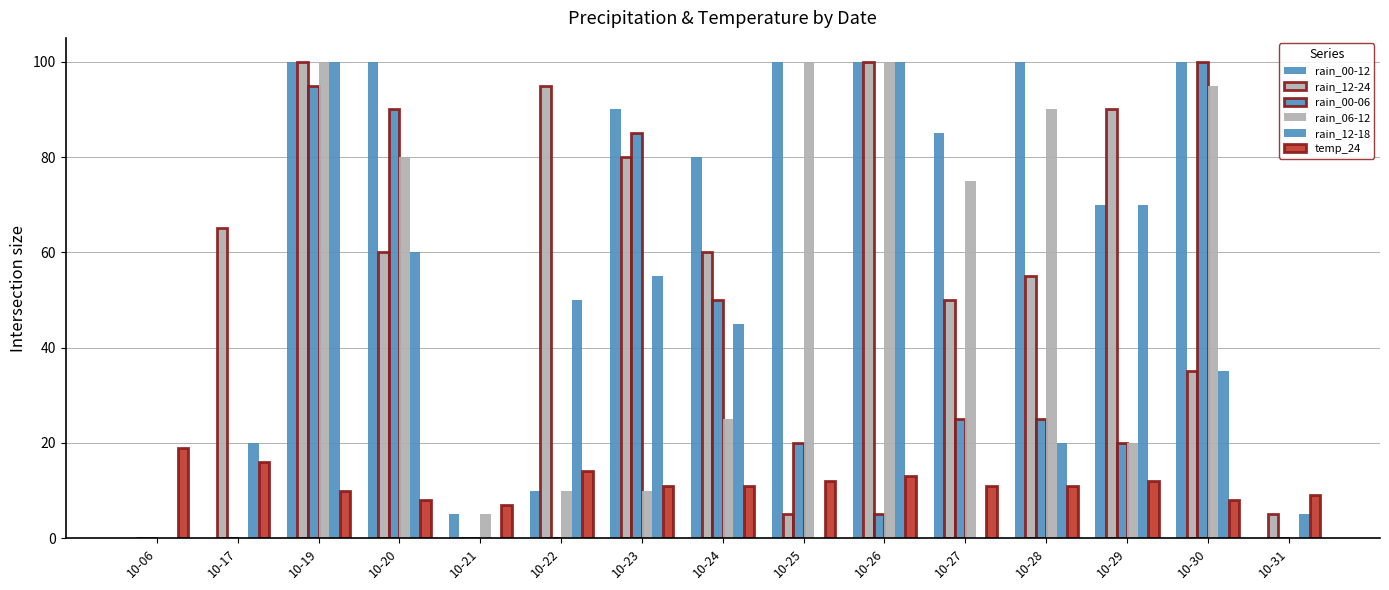

How many distinct data groups are displayed?

6